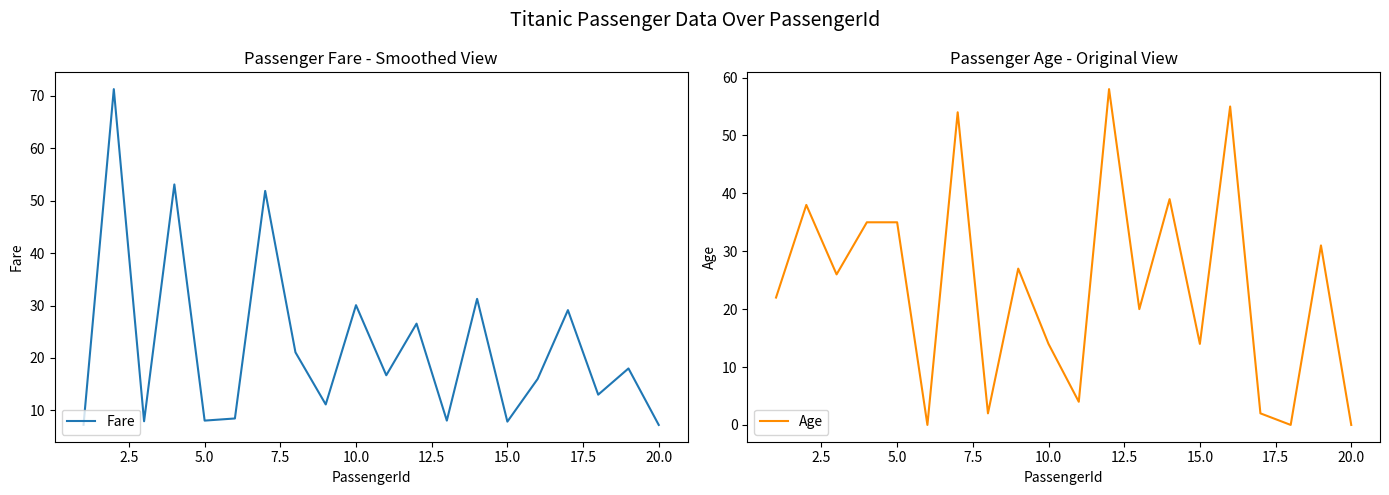

The Fare series shows 45.6 at 10.0. True or false?

False